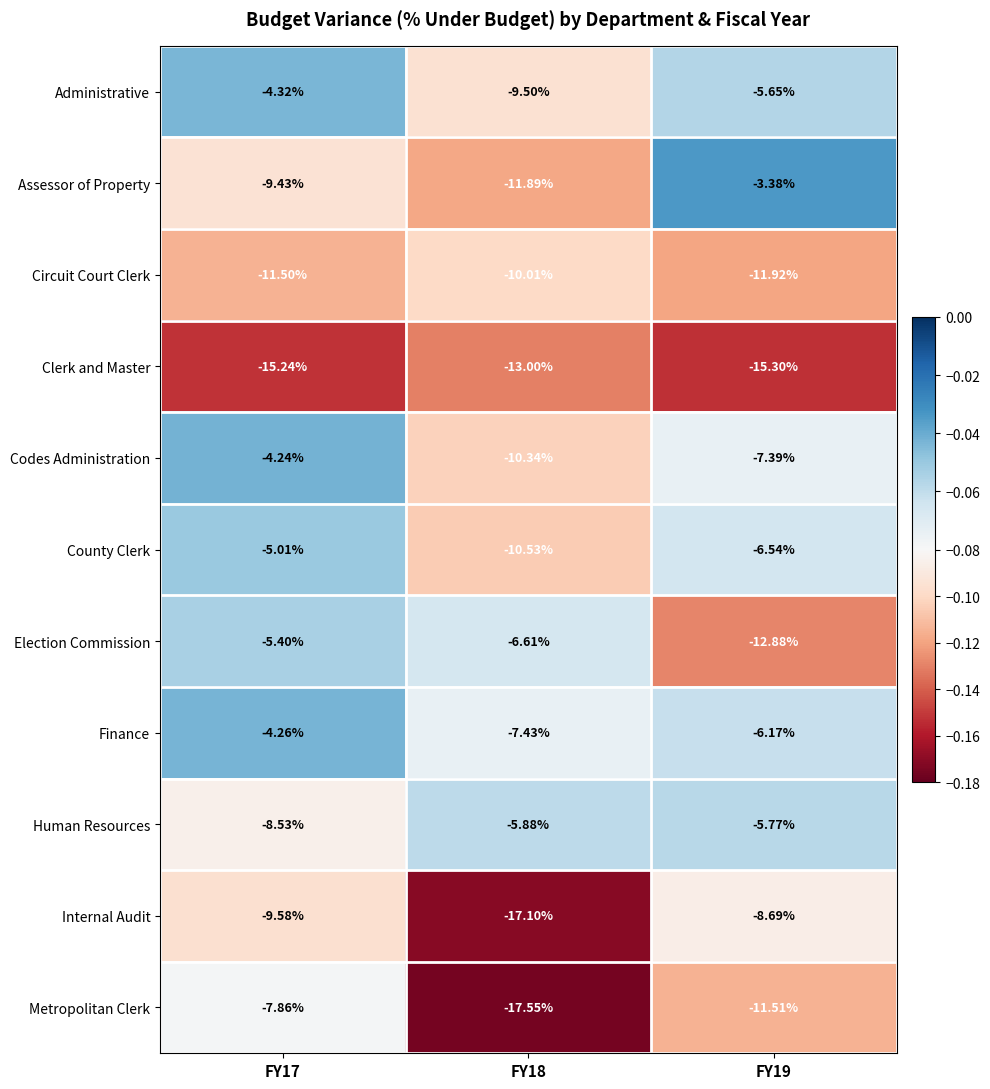

What is the total value across all series at FY18?

-119.8